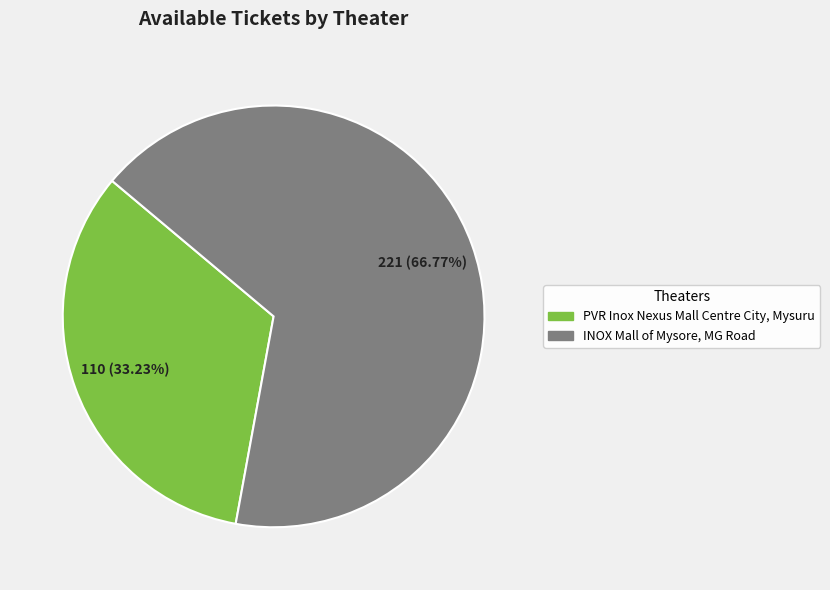

What is the majority slice?

INOX Mall of Mysore, MG Road